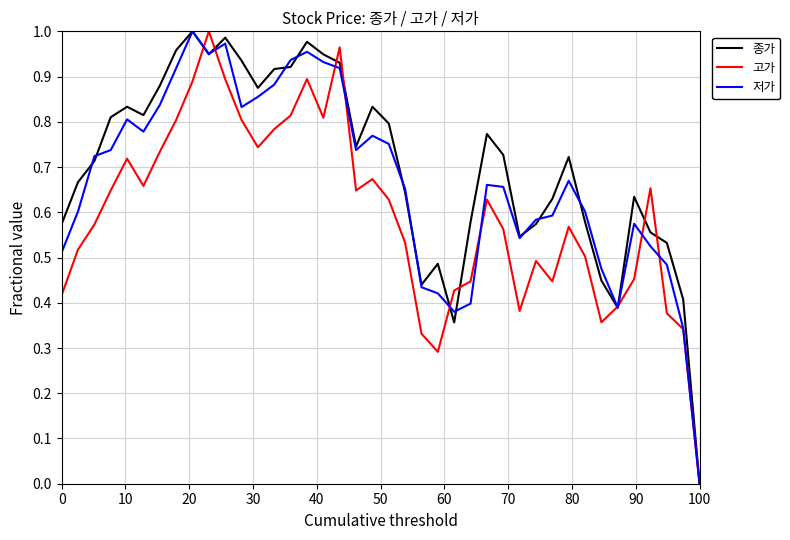

List the series in order of their overall mean, lowest first.

고가, 저가, 종가